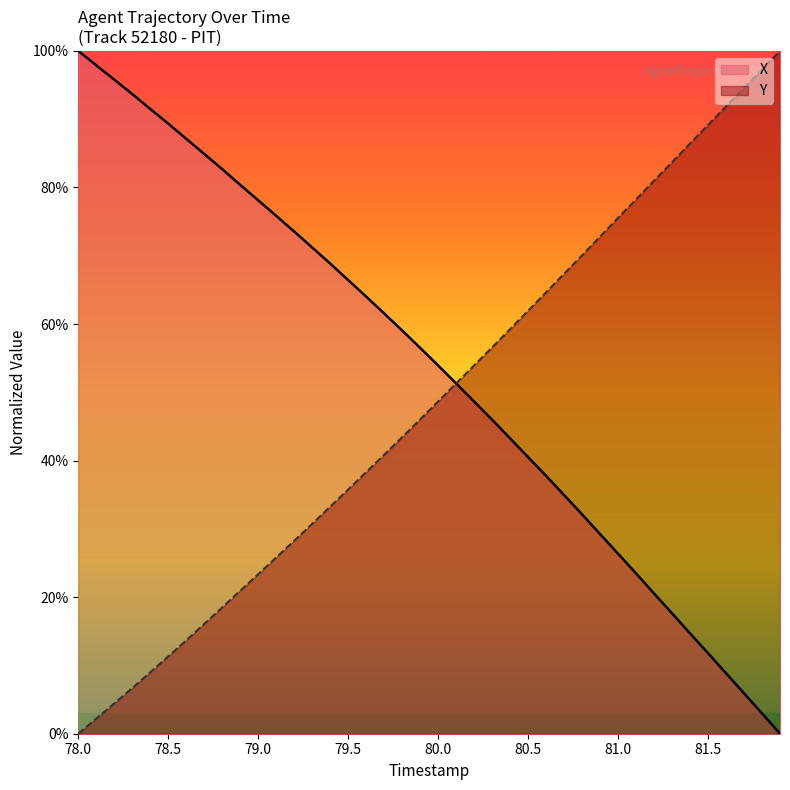

What is the maximum value shown in the chart?

100.0